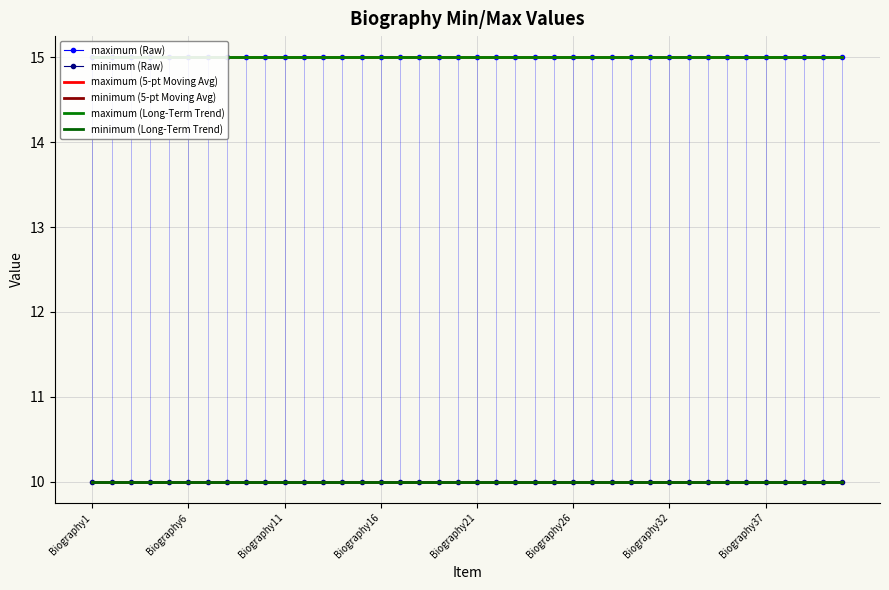

What is the average value of the minimum (5-pt Moving Avg) series?

10.0